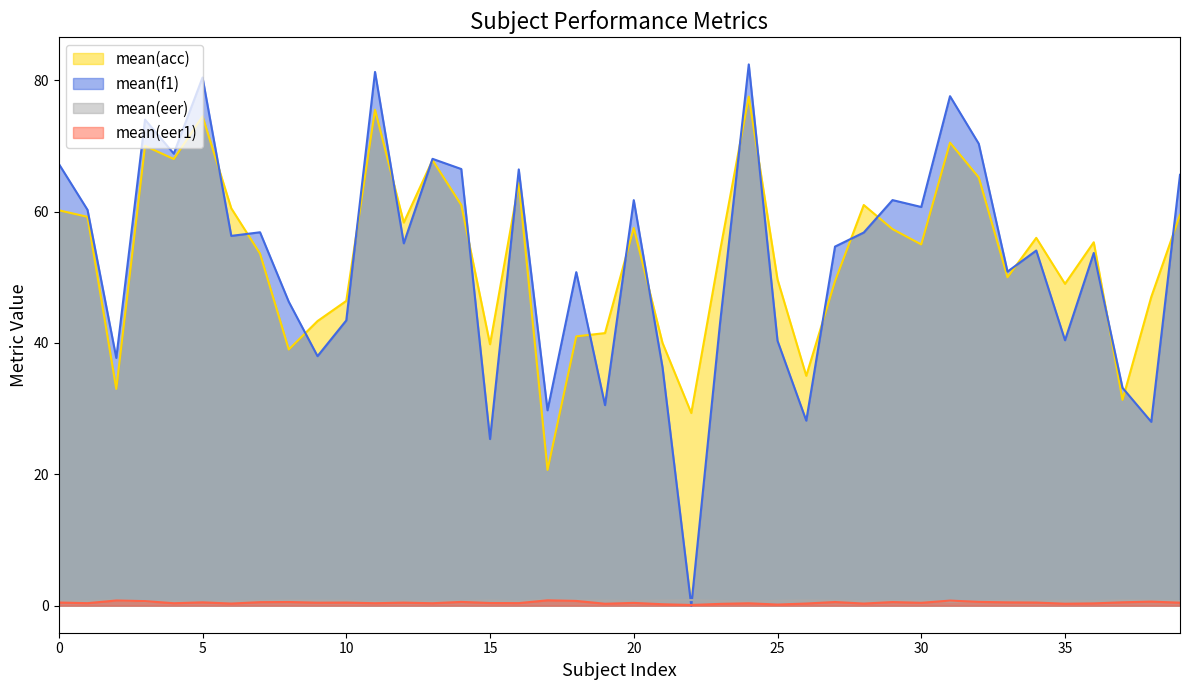

What is the minimum value for mean(eer1)?

0.1